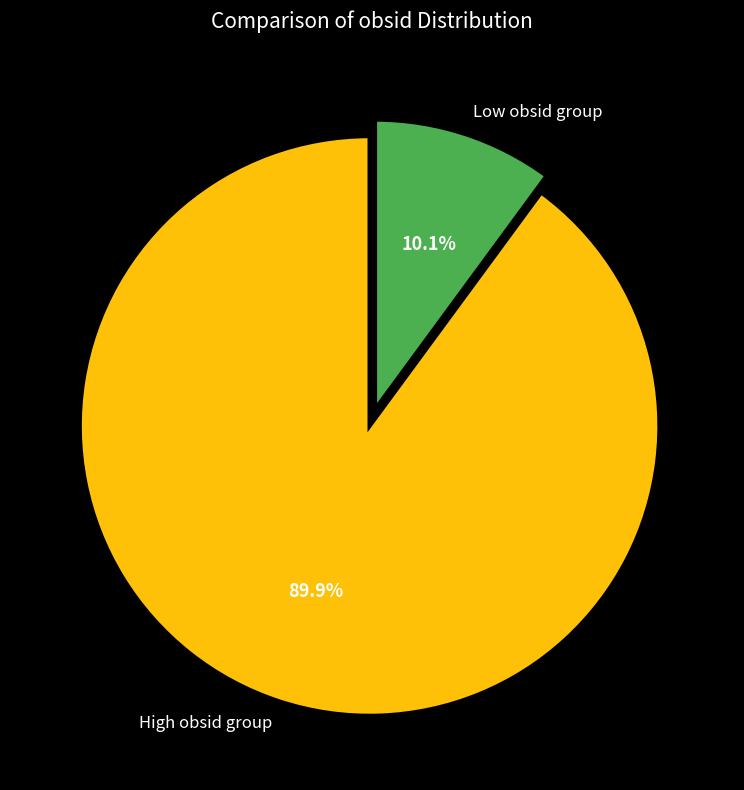

To the nearest percent, what is the difference between the largest and smallest slice percentages?

80%